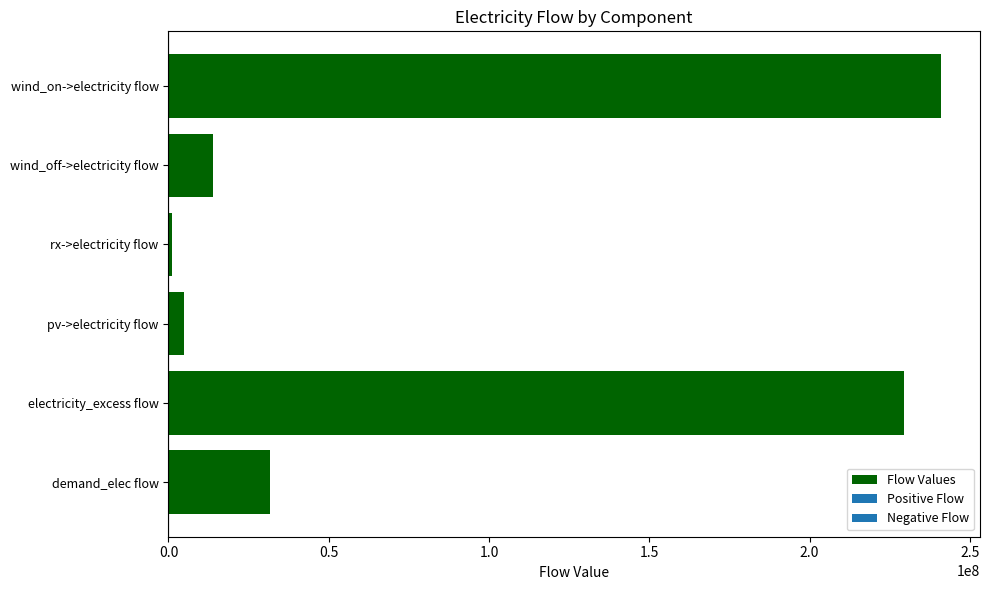

Are the bars horizontal?

Yes